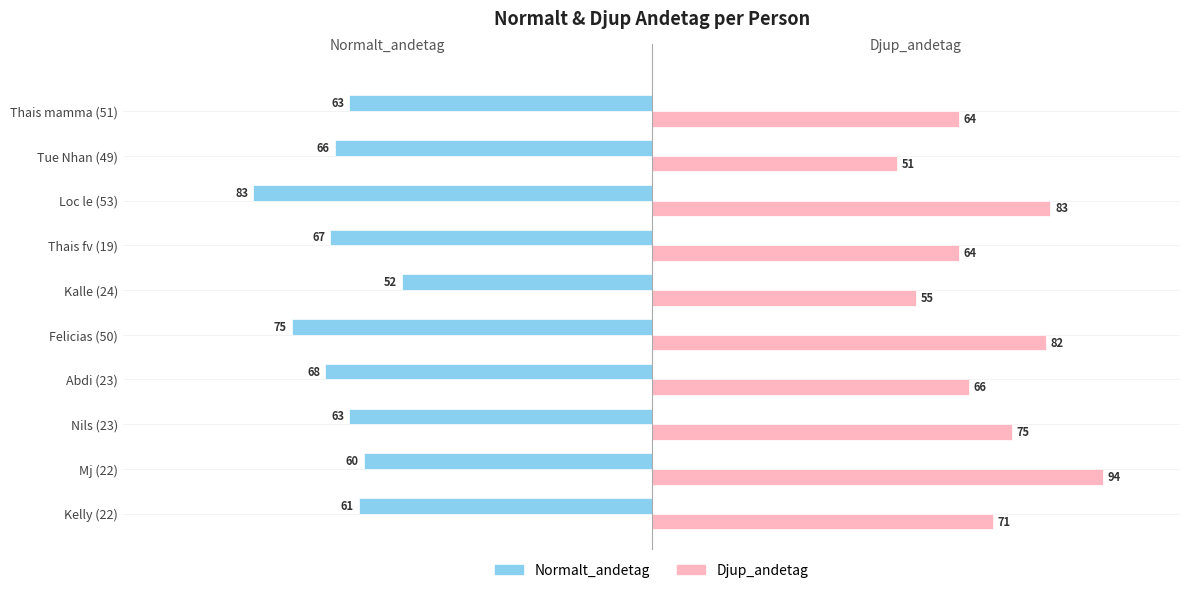

Read the Djup_andetag value at Thais fv (19), to the nearest 10.

60